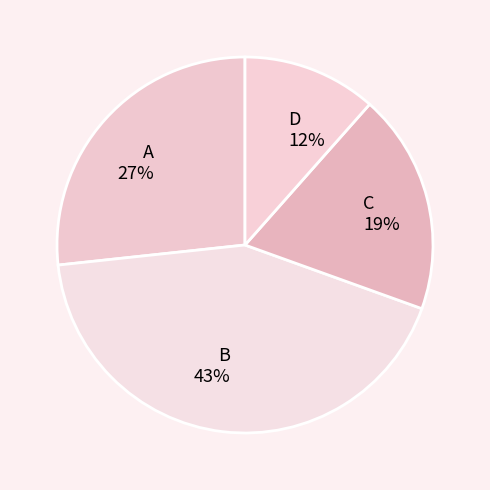

How many segments does this pie chart have?

4